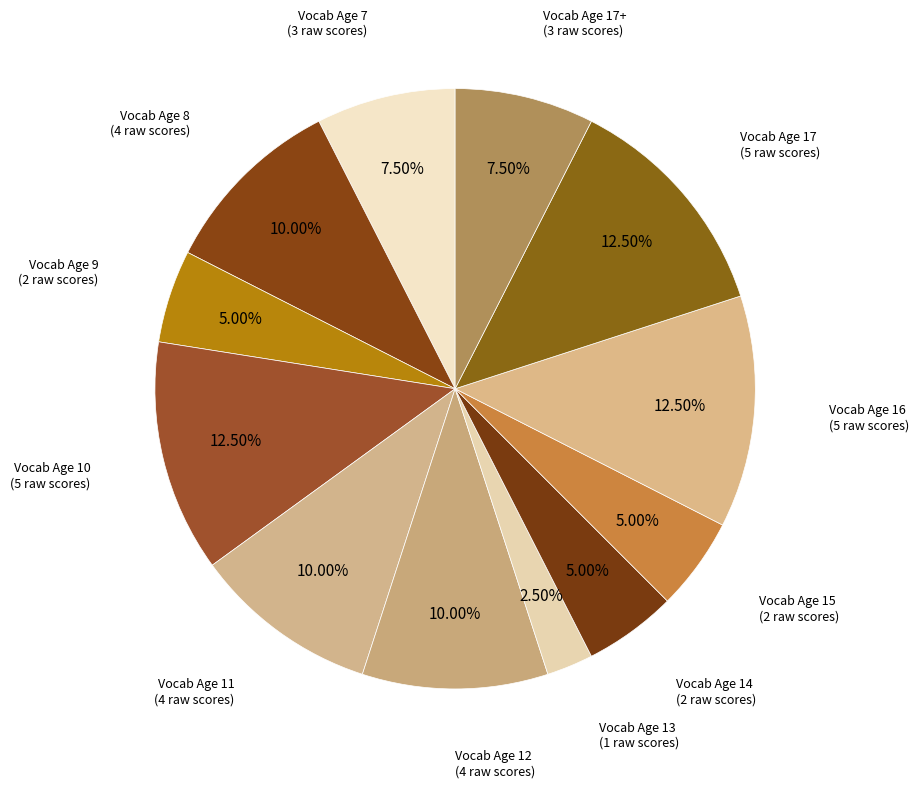

How many segments does this pie chart have?

12